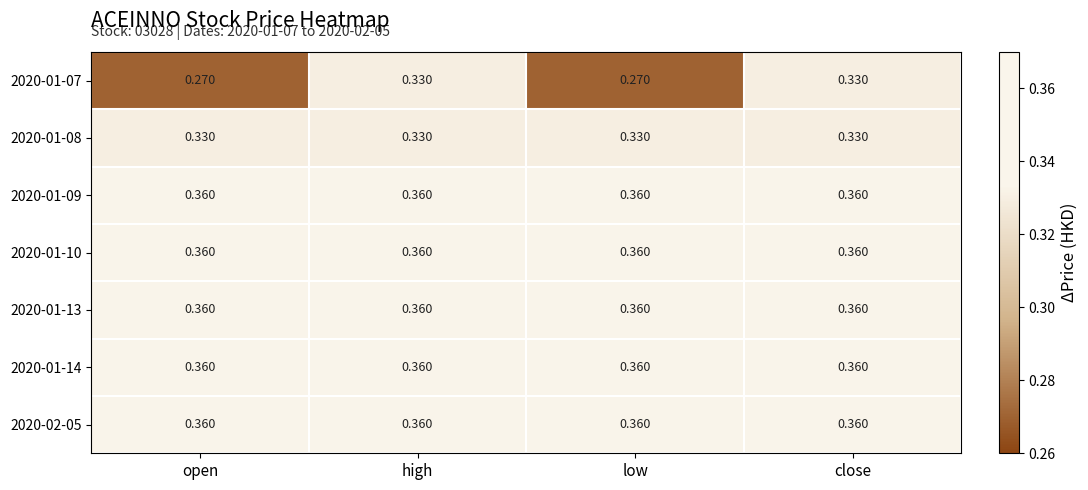

Is the value of 2020-02-05 at open greater than the value of 2020-01-07 at high?

Yes